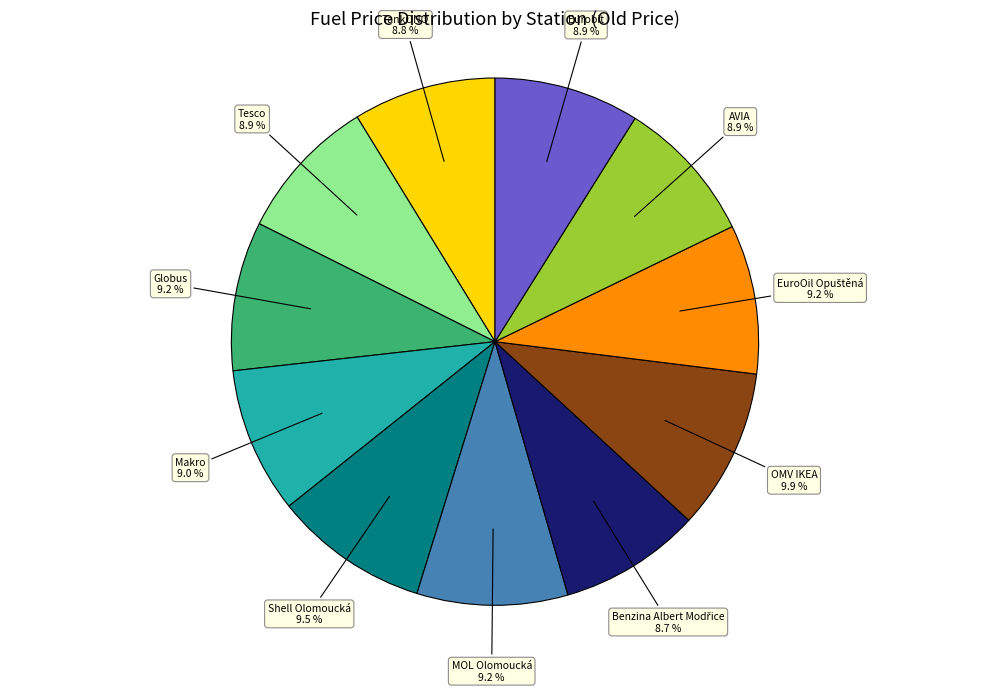

Is there a majority slice in this chart?

No